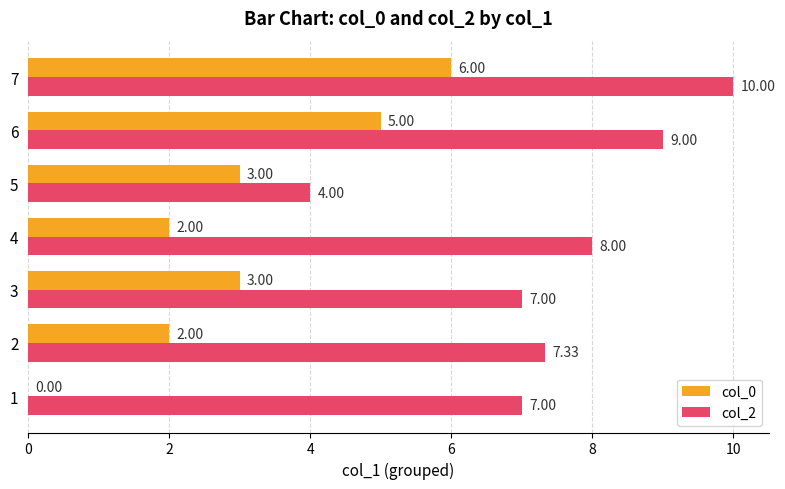

What is the total value across all series at 2?

9.3